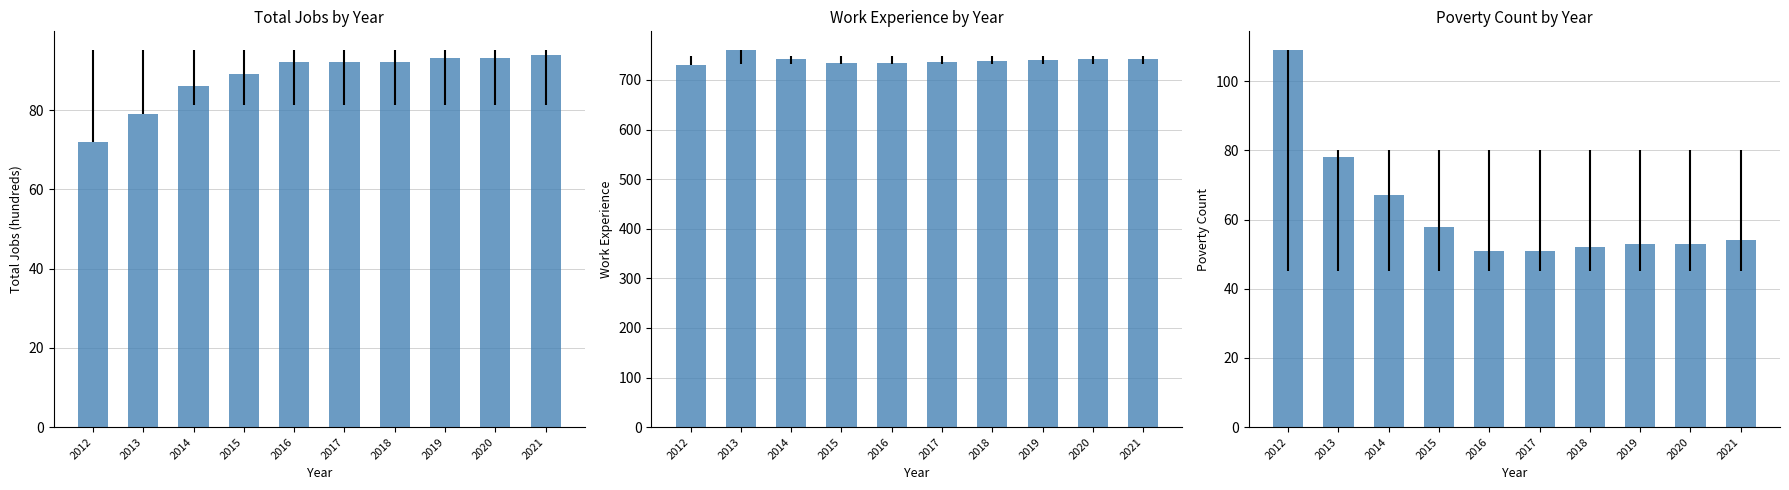

What is the value of the Poverty bar at the 5th from the left?

51